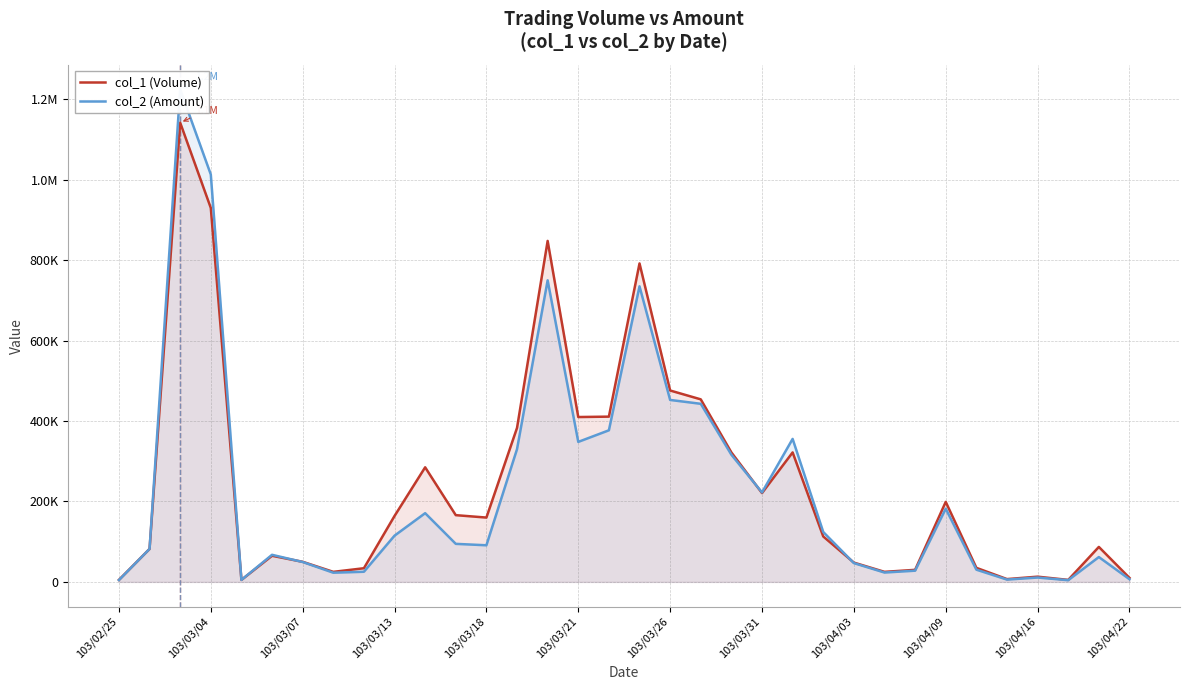

What is the minimum value shown in the chart?

4250